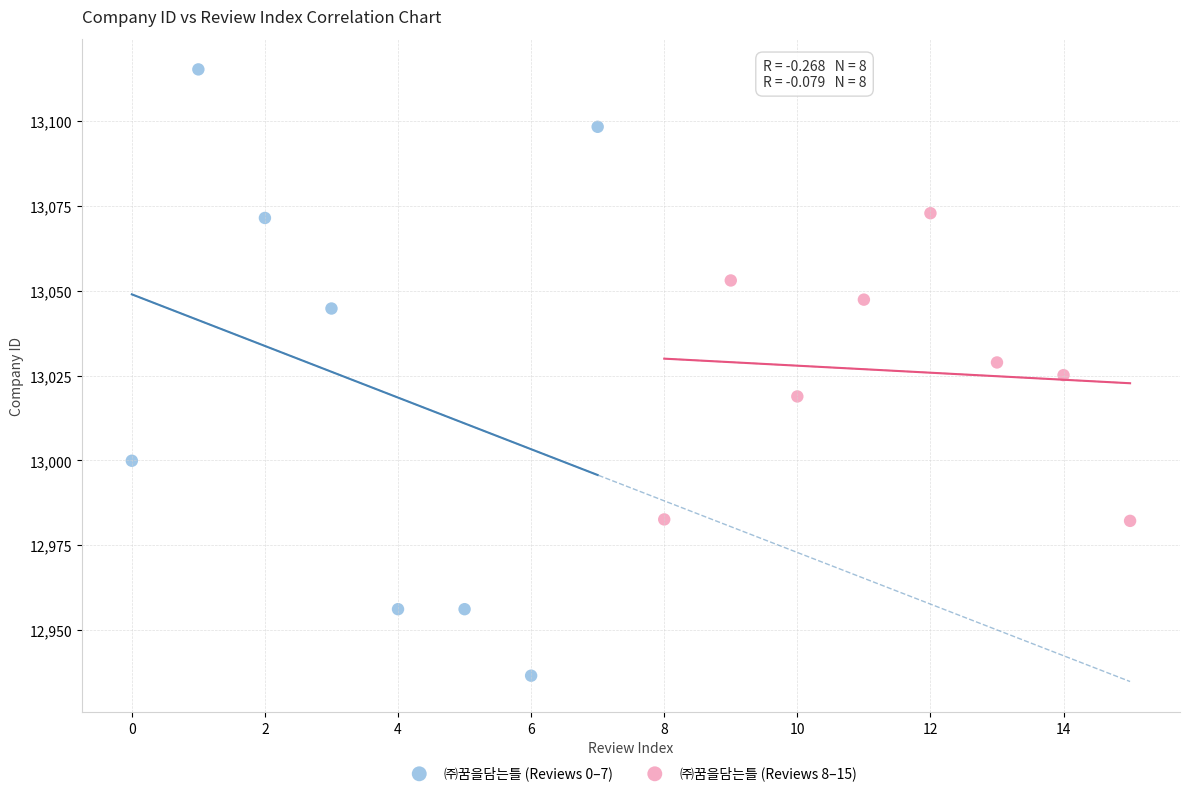

What are all the series names shown in the legend?

㈜꿈을담는틀 (Reviews 0–7), ㈜꿈을담는틀 (Reviews 8–15)